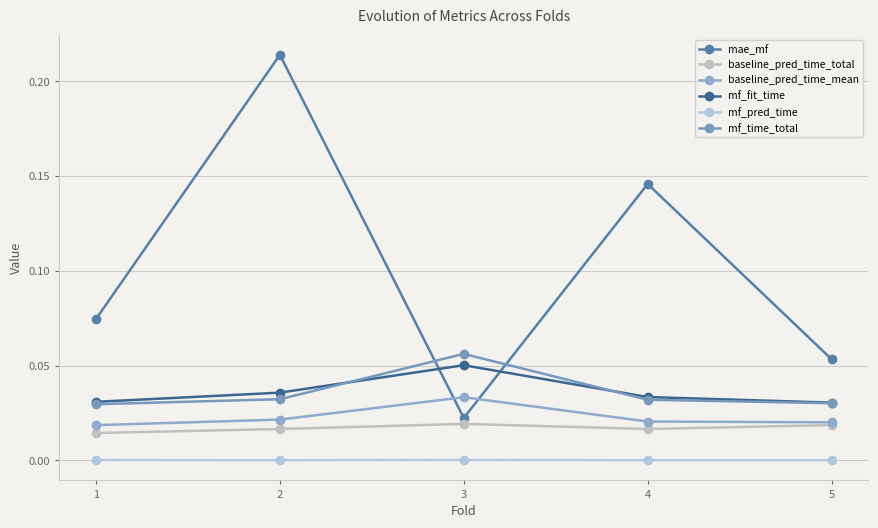

What is the sum of the mf_time_total values at 5 and 3?

0.1